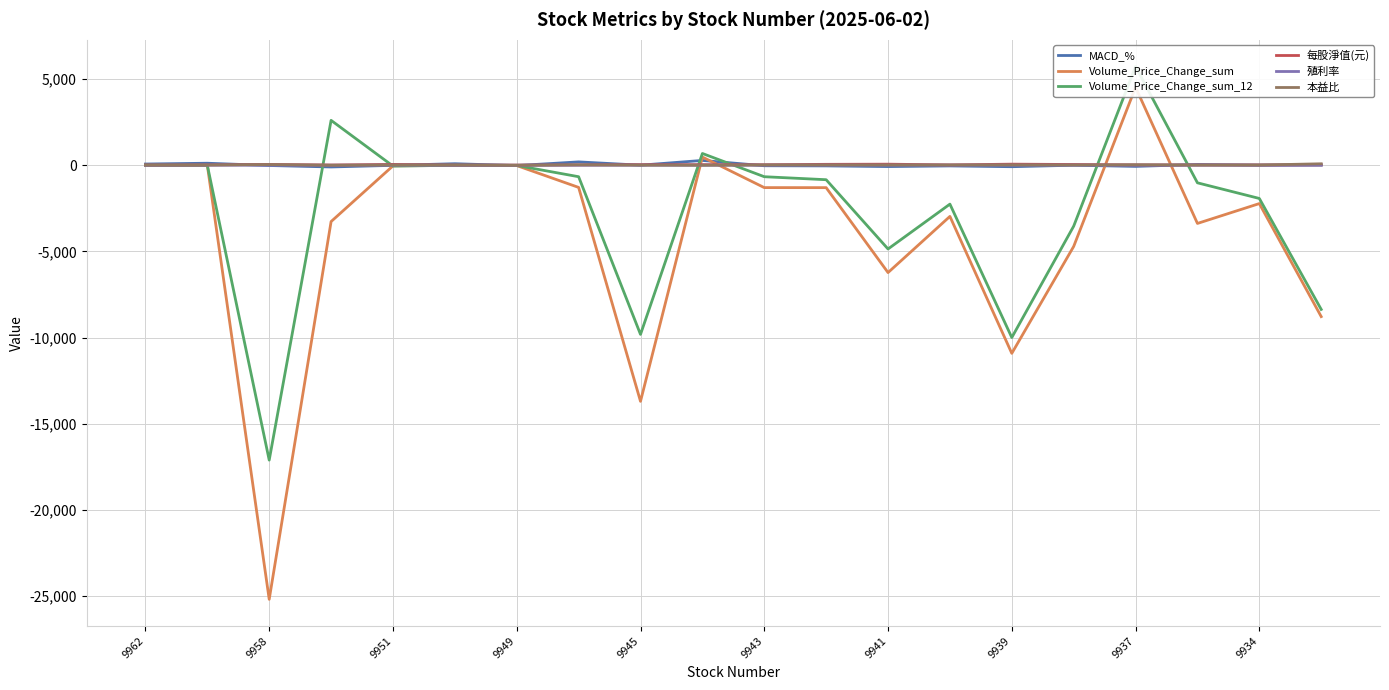

How many values in Volume_Price_Change_sum_12 are below zero?

16